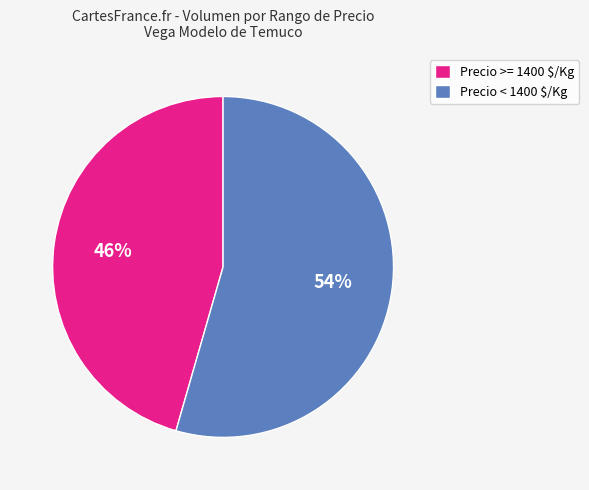

Is it true that Precio >= 1400 $/Kg is 46% of the pie?

True